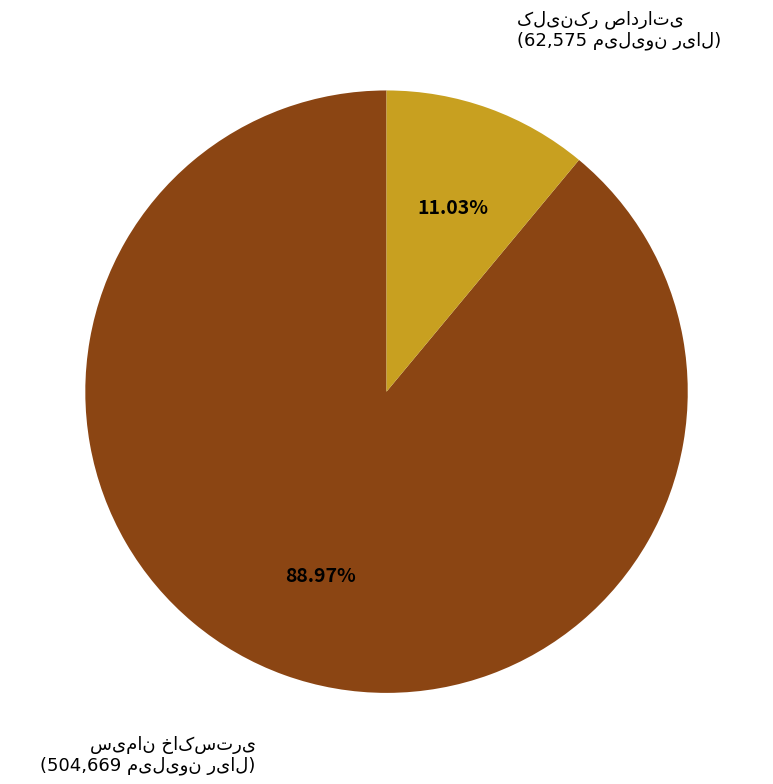

Is there any slice that represents more than half of the pie?

Yes